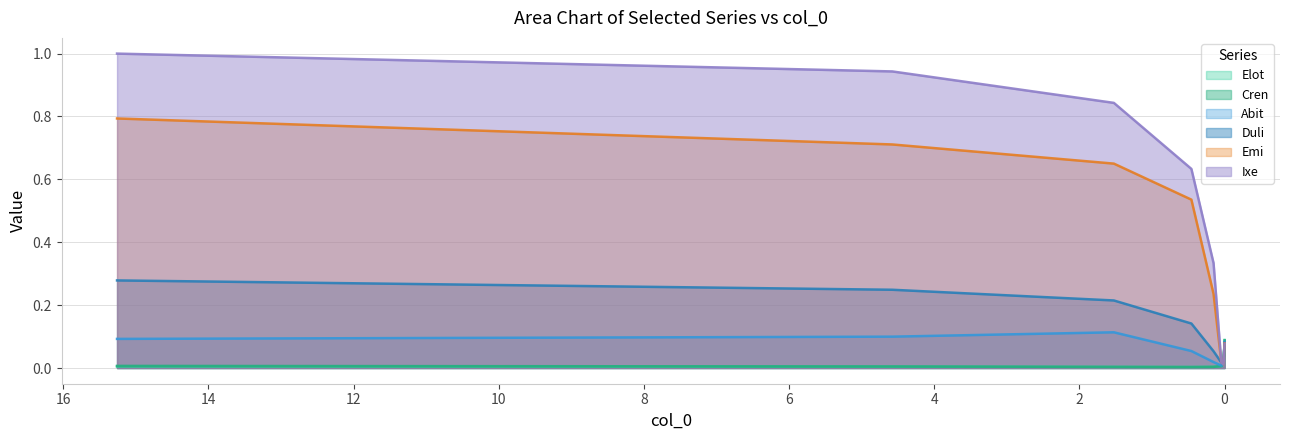

What are all the series names shown in the legend?

Elot, Cren, Abit, Duli, Emi, Ixe